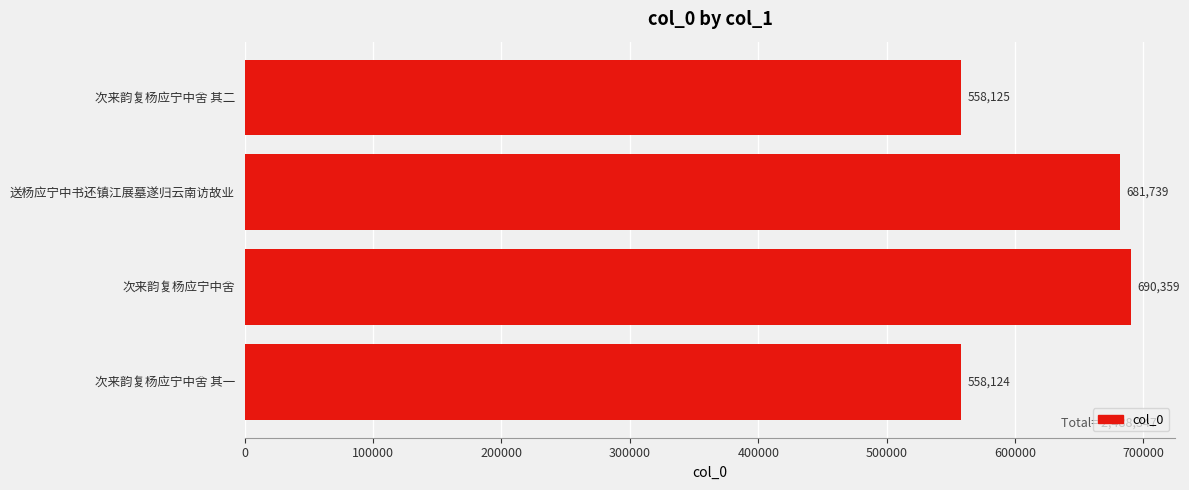

How many data points are less than 681739?

2